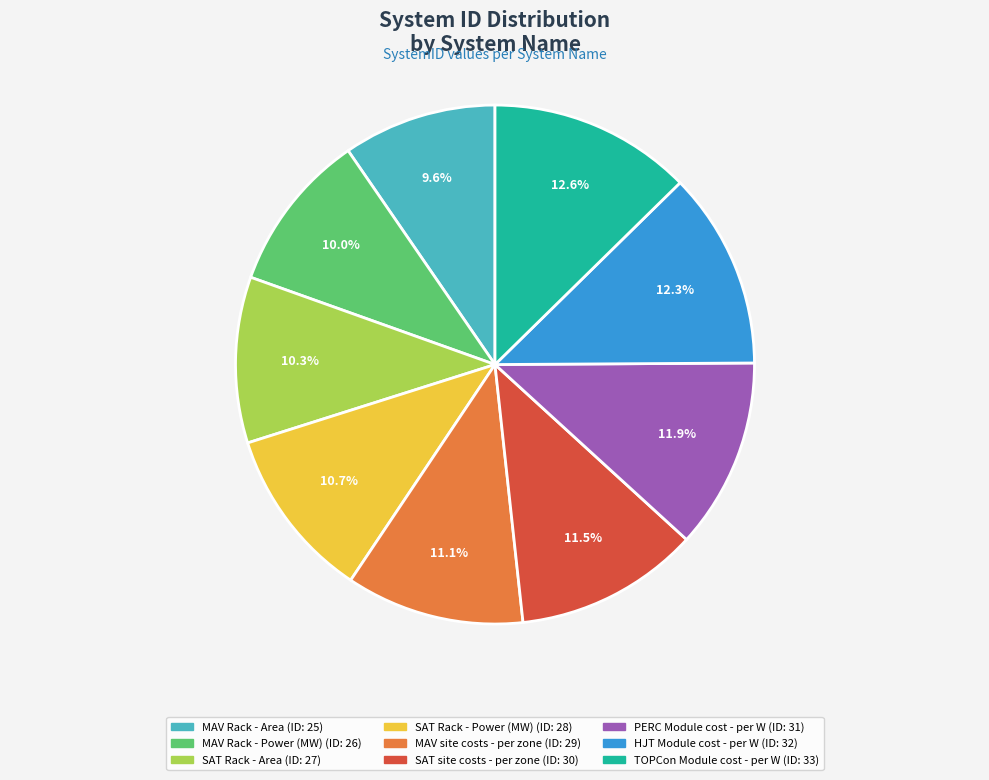

Combined, what portion of the pie is MAV Rack - Power (MW) and TOPCon Module cost - per W?

22.6%